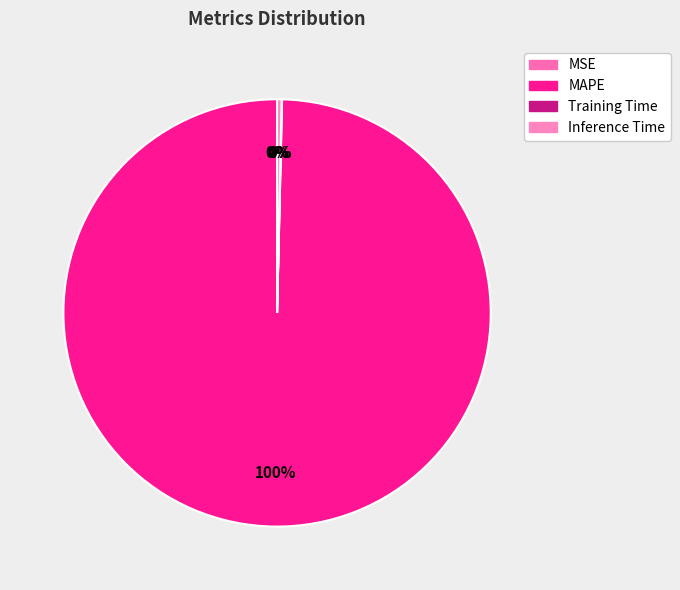

Between Inference Time and MAPE, which is larger?

MAPE